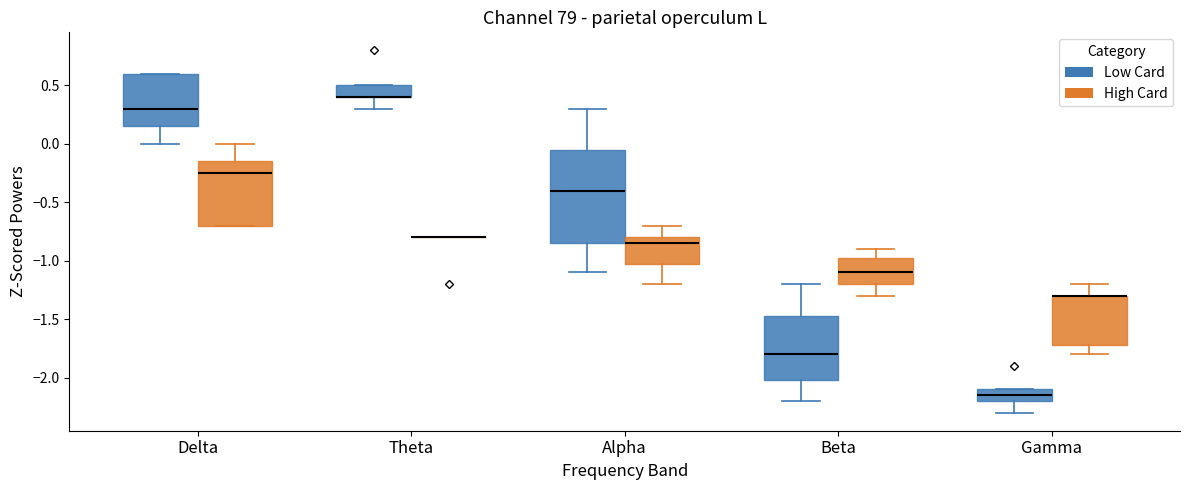

Where is the lower edge of the box for Gamma (High Card) on the y-axis? The values are not printed on the chart, so give them approximately, as read against the axis.

-1.70